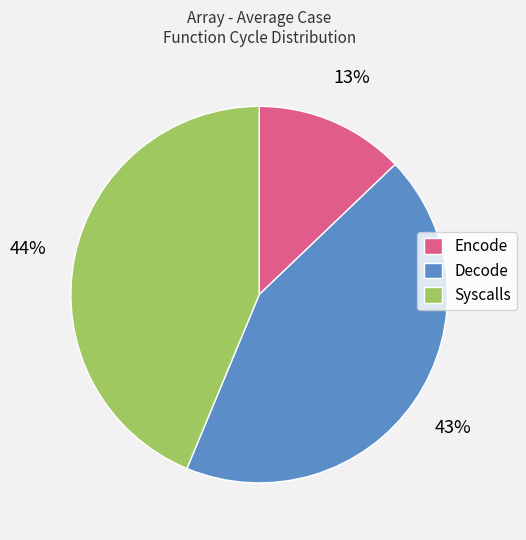

Which has a higher value, Encode or Decode?

Decode